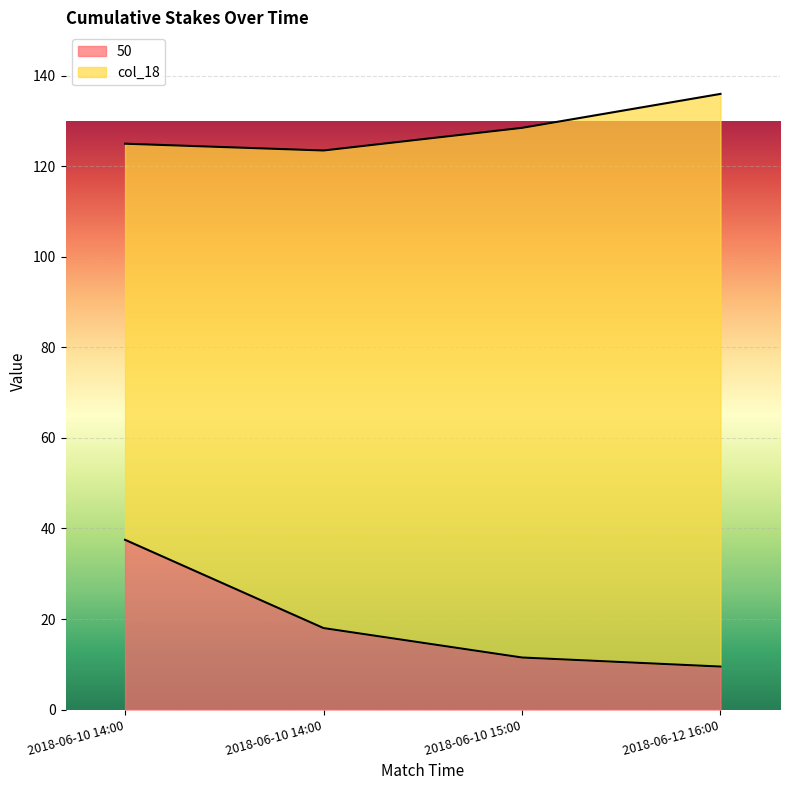

What is the label of the 2nd point from the left?

2018-06-10 14:00